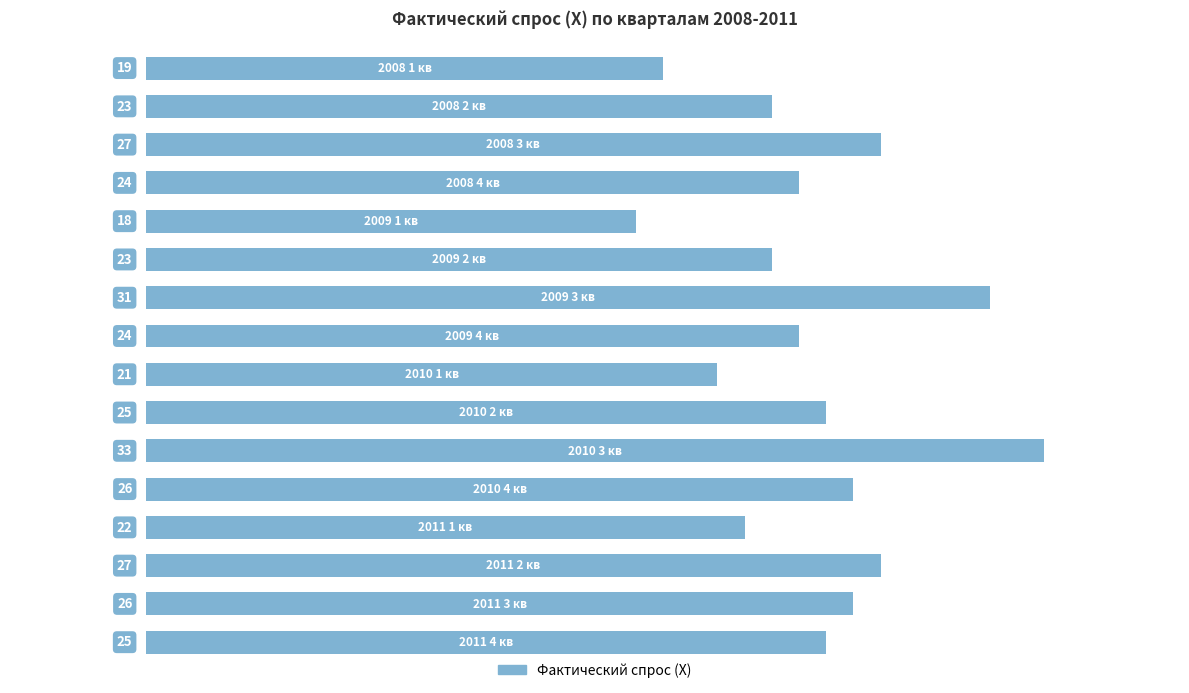

What is the average value?

25